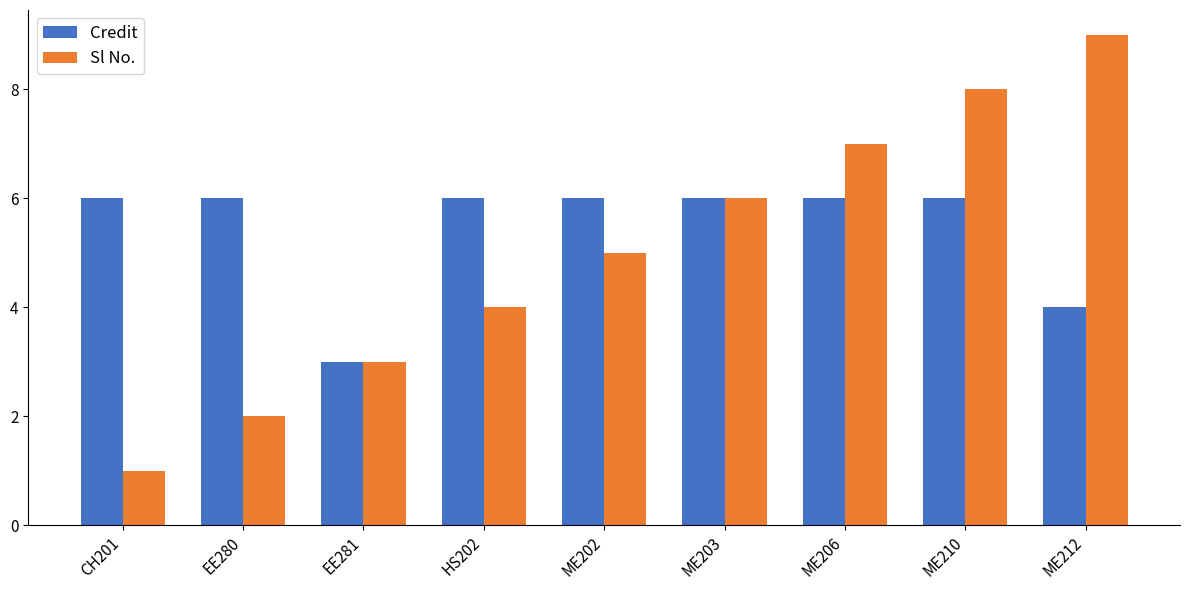

What is the spread (max minus min) of values at CH201?

5